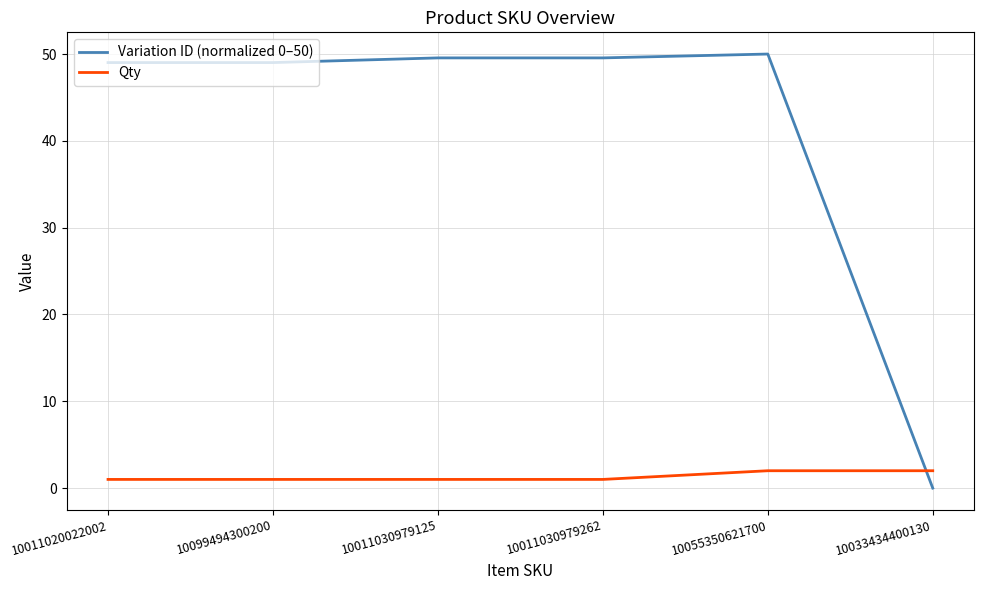

What is the difference between the Variation ID (normalized 0–50) values at 10033434400130 and 10055350621700?

50.0